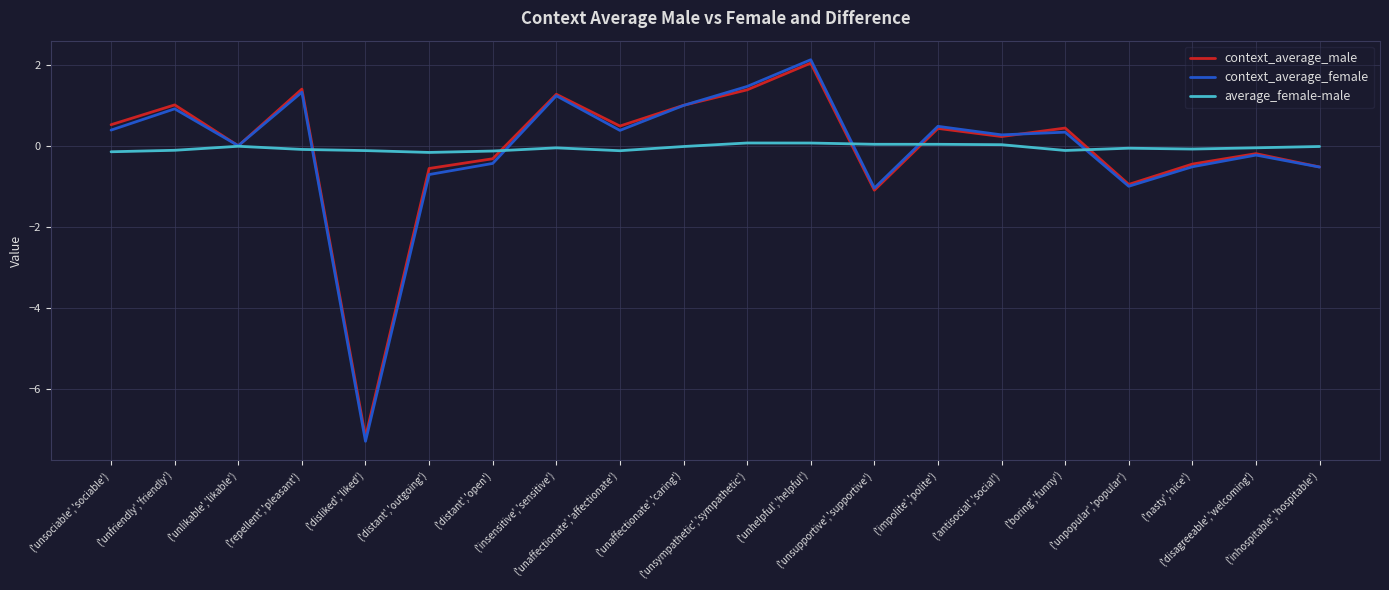

What is the maximum value shown in the chart?

2.1